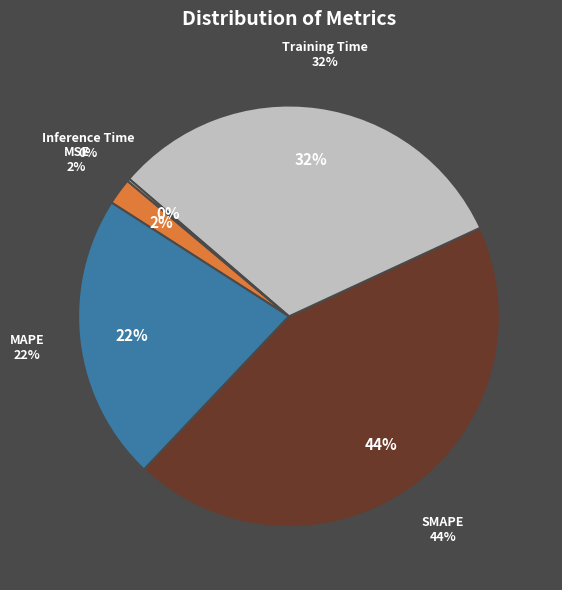

Rank the categories by value from highest to lowest.

SMAPE, Training Time, MAPE, MSE, Inference Time